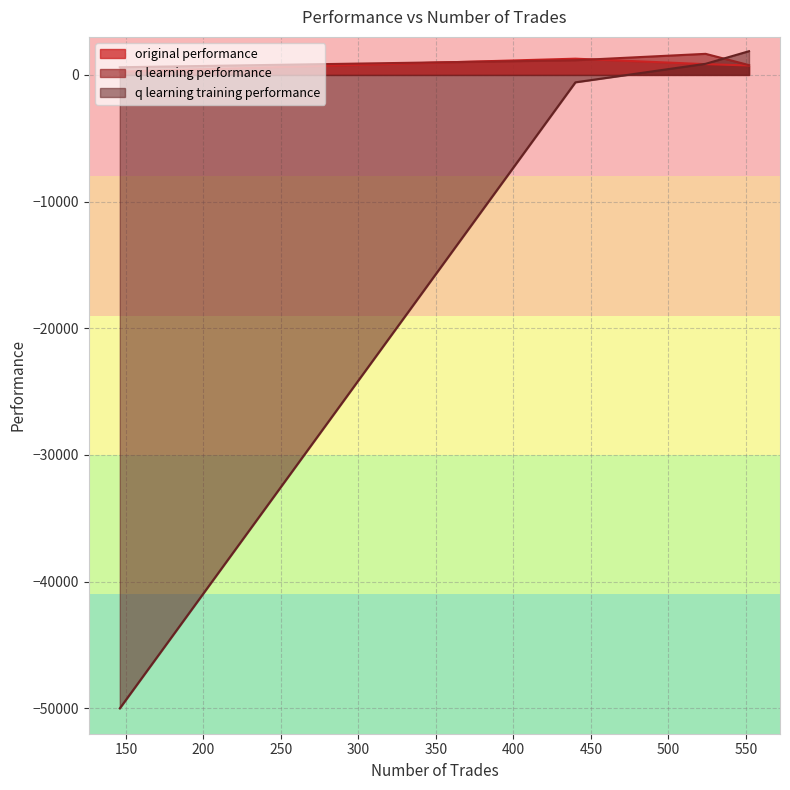

Which category has the highest value in the q learning performance series?

524